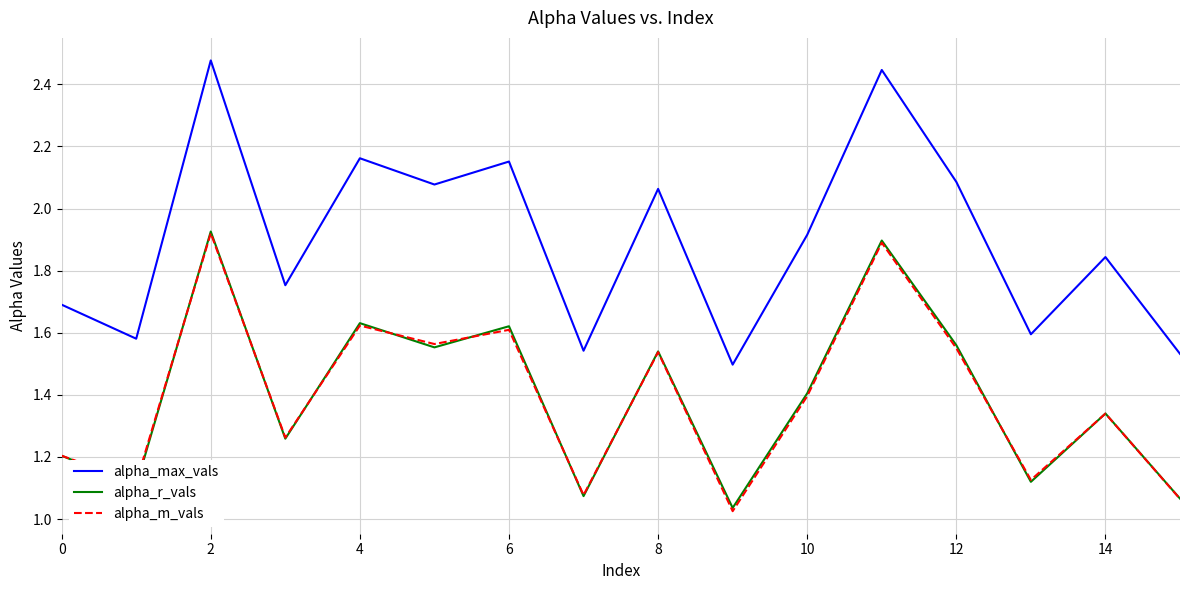

In alpha_r_vals, how many points are lower than both neighbors (excluding endpoints)?

6